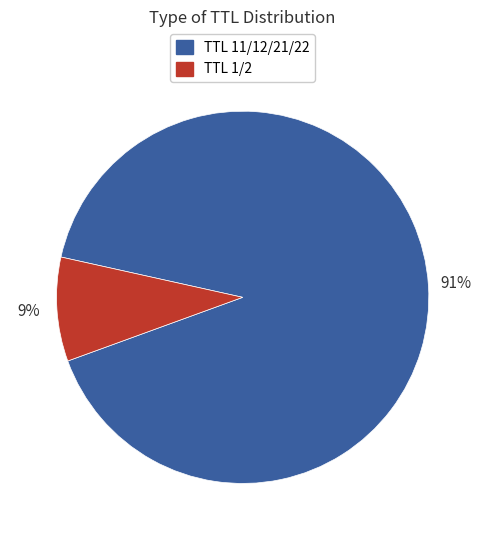

Which slice is the largest?

TTL 11/12/21/22